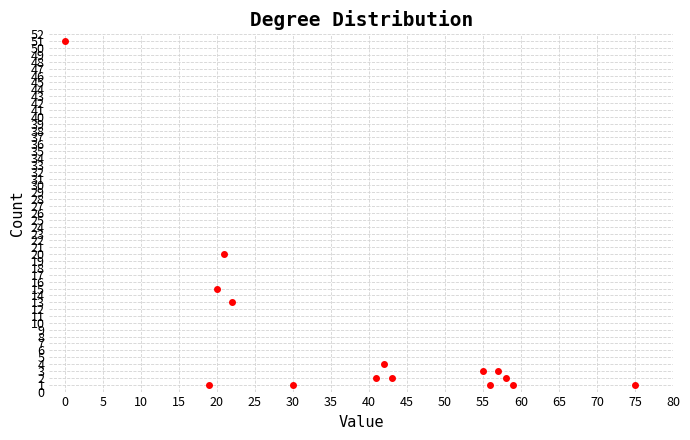

What Y value in the scatter plot is closest to 26?

20